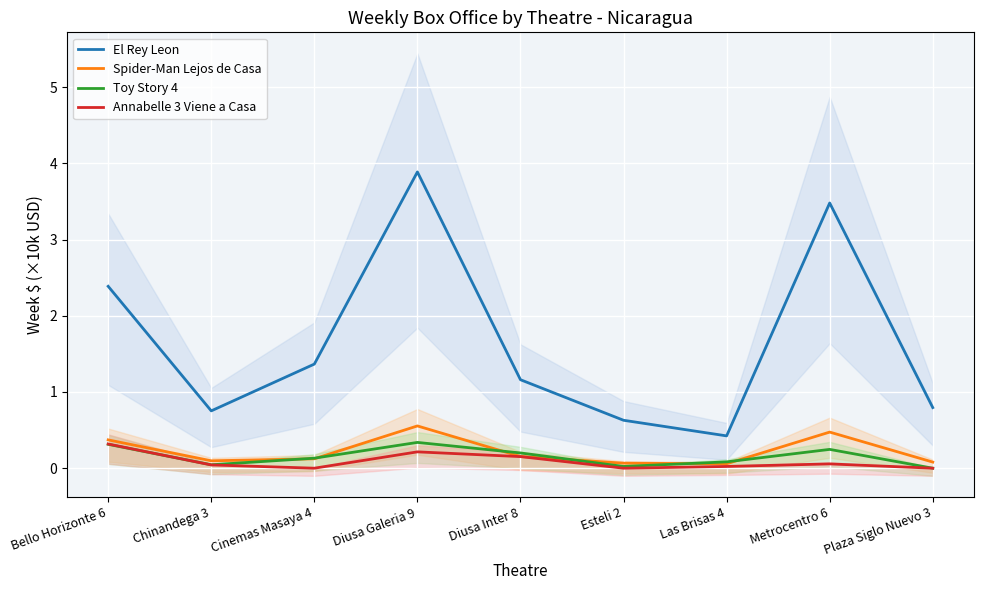

List the series in order of their peak value, highest first.

El Rey Leon, Spider-Man Lejos de Casa, Toy Story 4, Annabelle 3 Viene a Casa